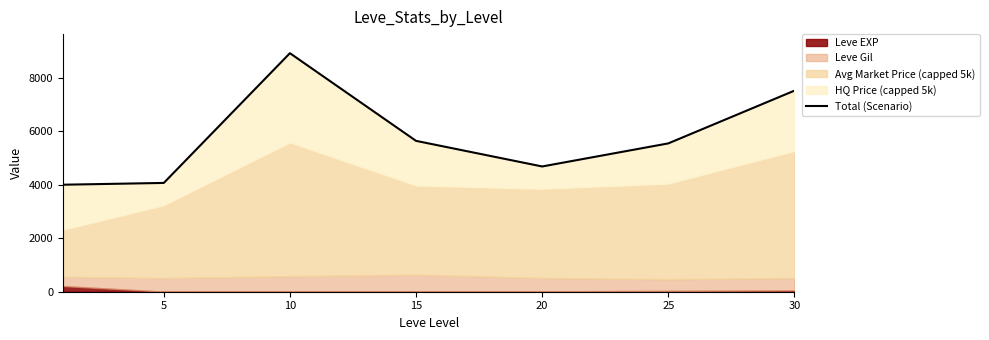

How many interior local peaks (higher than both neighbors) does the data have?

1